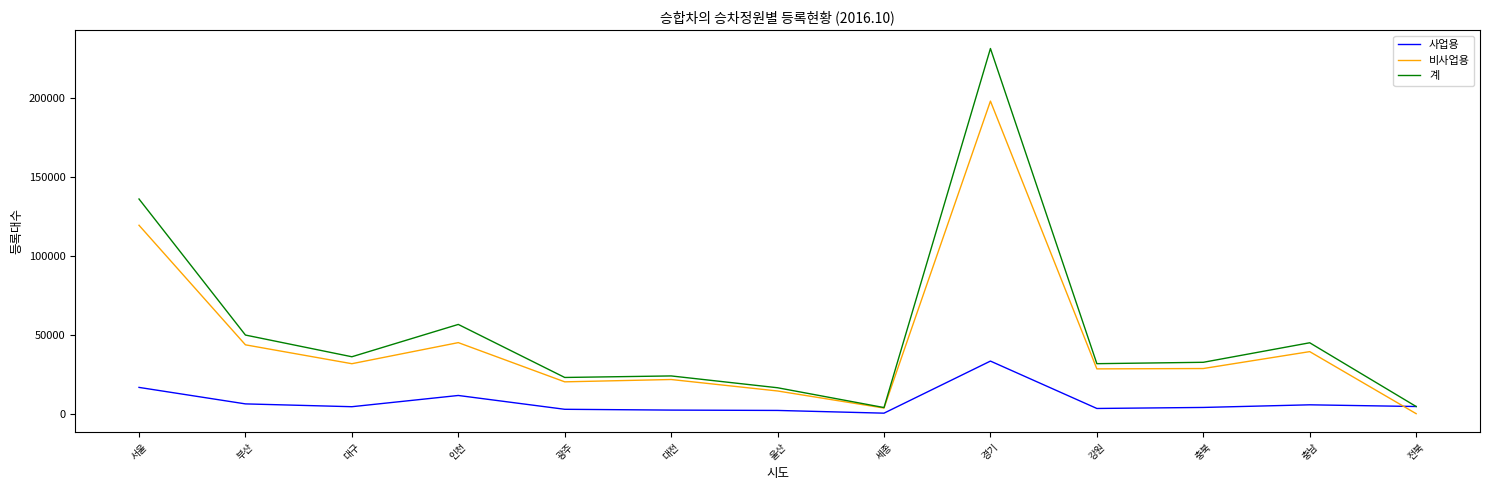

Which series has the largest range (max minus min)?

계